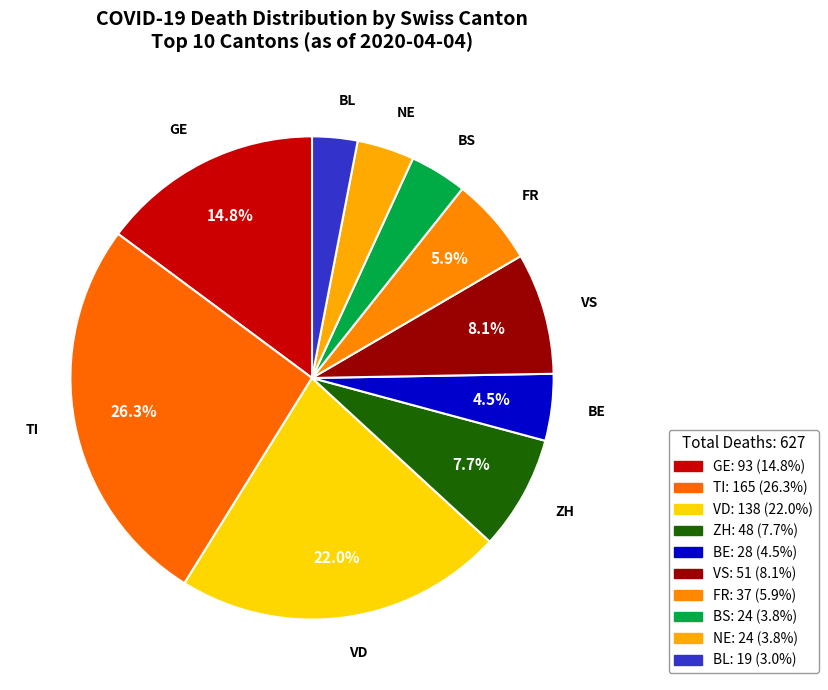

Between BE and NE, which is larger?

BE